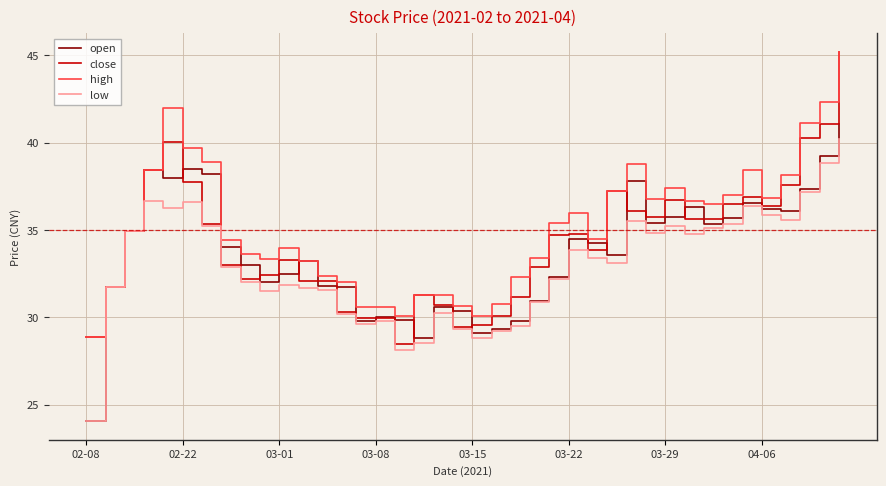

What is the maximum value for high?

45.2